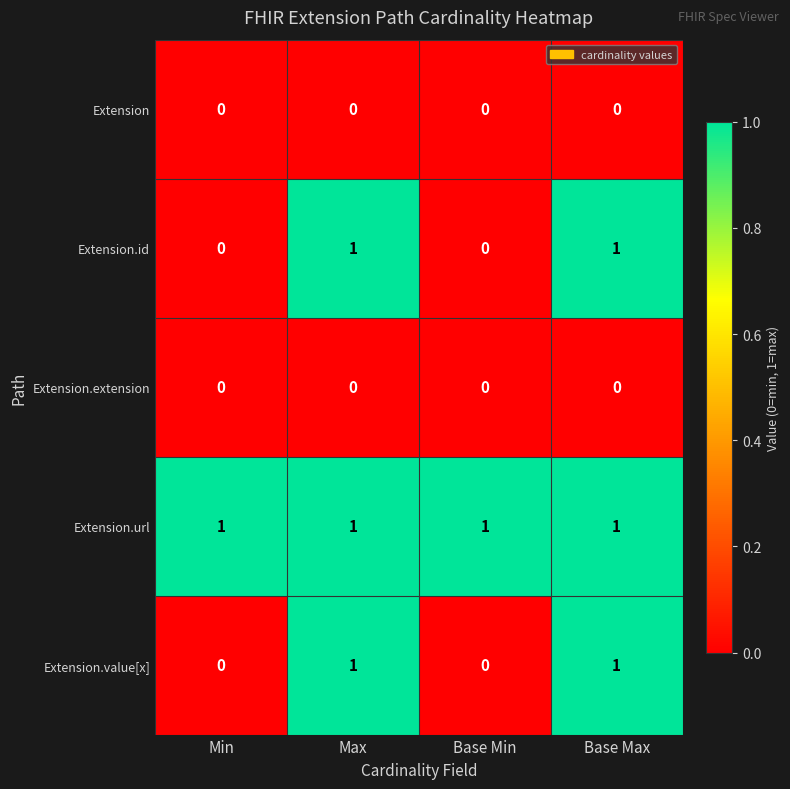

Is it true that Extension.extension equals 0 at Min?

True